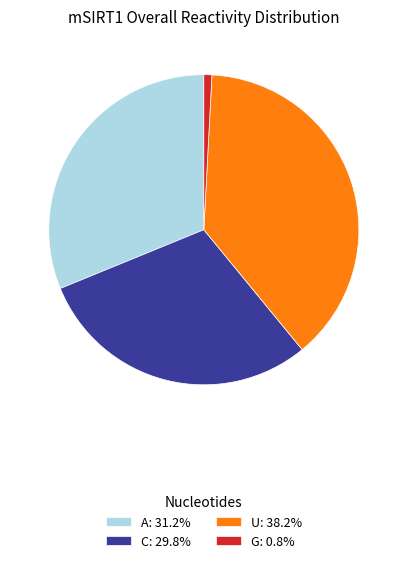

Is the sum of U: 38.2% and A: 31.2% greater than half?

Yes